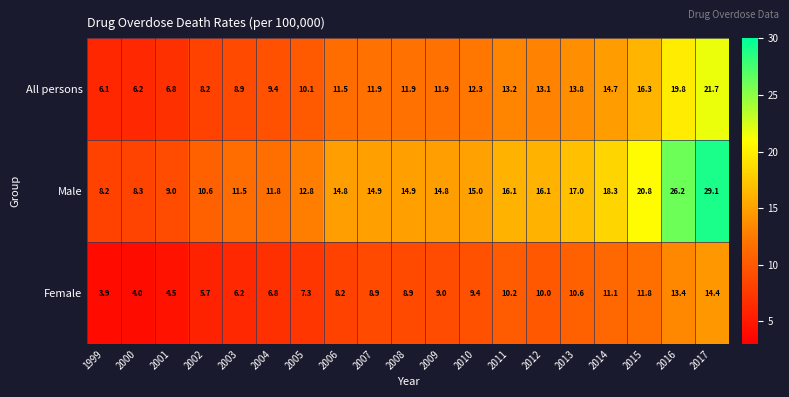

At which category is the sum across all series the highest?

2017